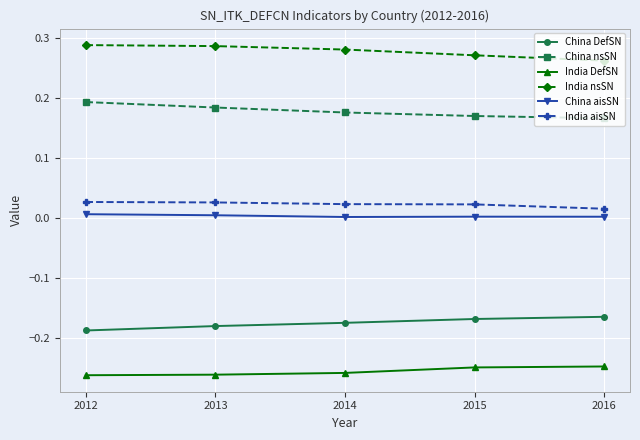

True or false: India DefSN and China nsSN cross at least once.

False